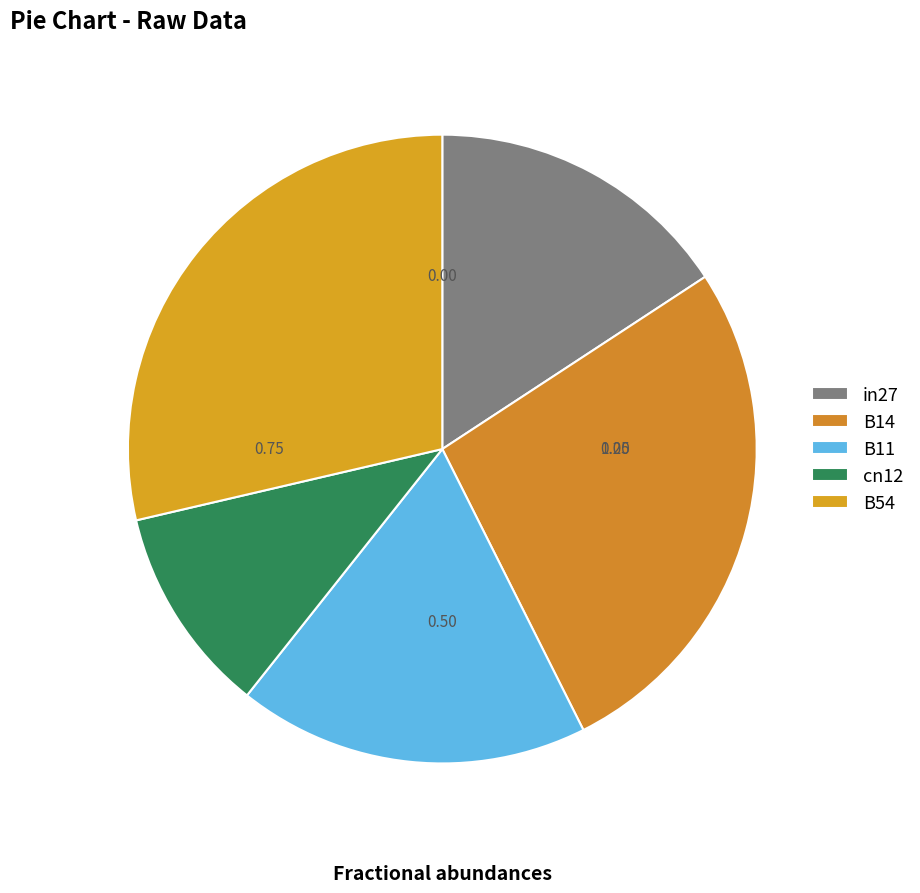

Combined, what portion of the pie is B11 and in27?

33.8%